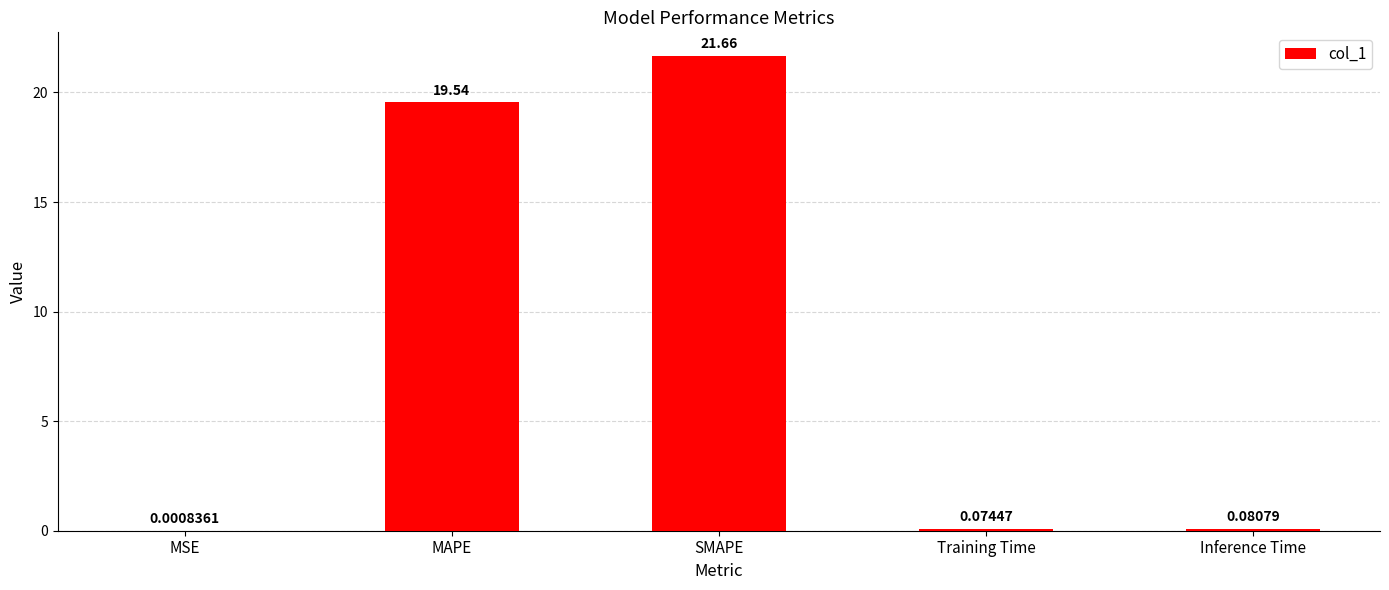

How many data points does each series have?

5